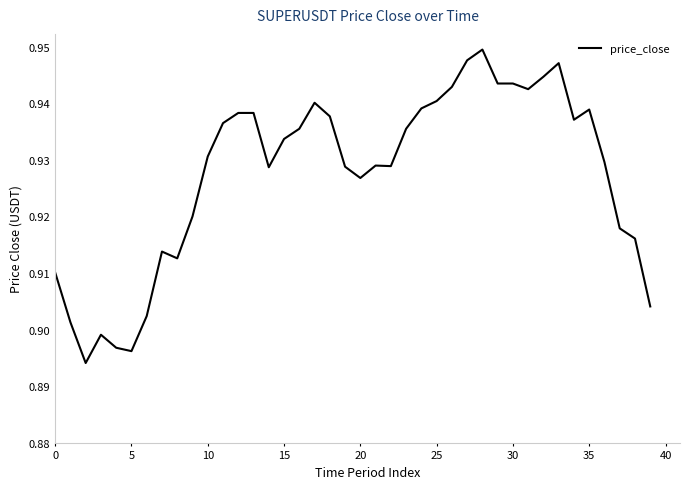

What is the difference between the maximum and minimum values?

0.1